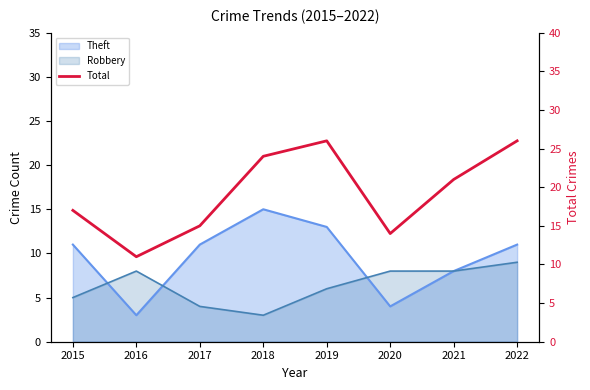

What value does the data have at 2016?

11